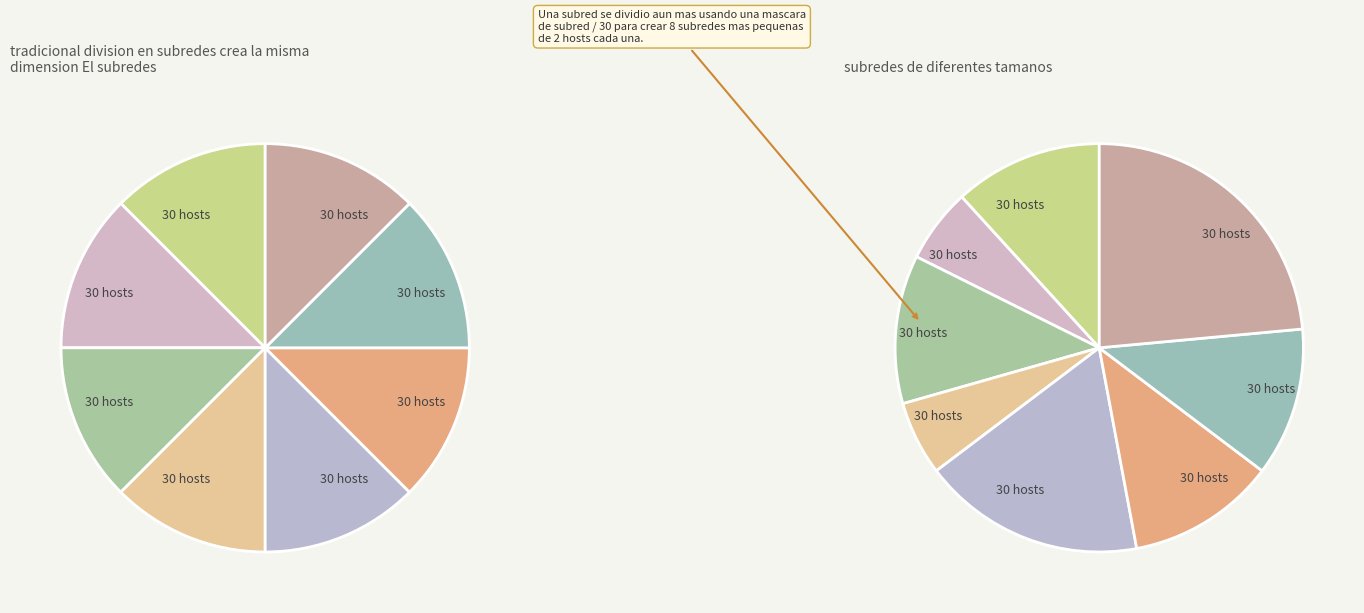

How many segments does this pie chart have?

8